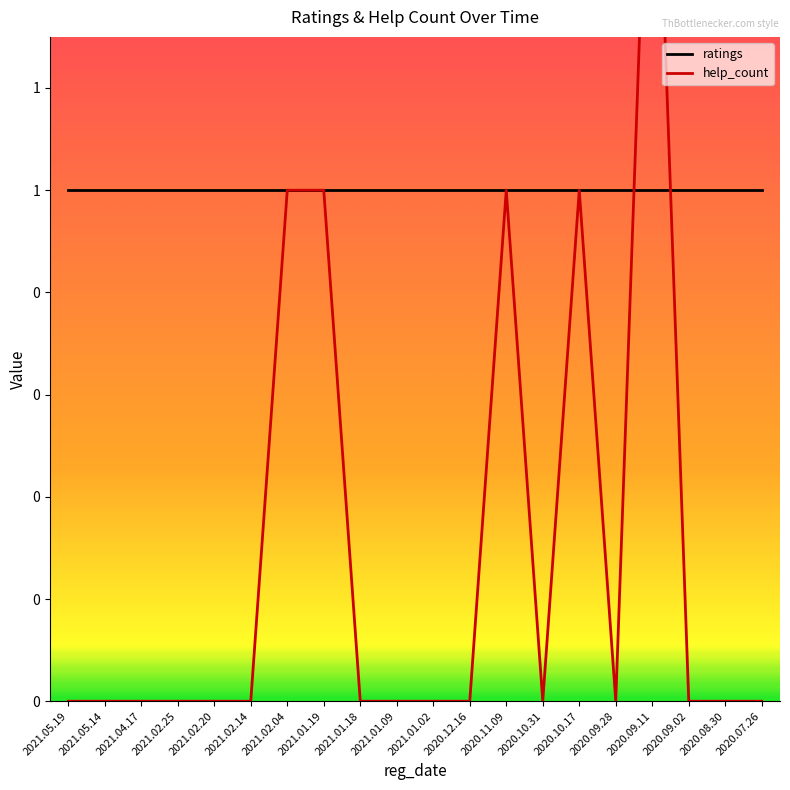

Reading left to right, list all the values displayed in this chart.

ratings: 2021.05.19=1	2021.05.14=1	2021.04.17=1	2021.02.25=1	2021.02.20=1	2021.02.14=1	2021.02.04=1	2021.01.19=1	2021.01.18=1	2021.01.09=1	2021.01.02=1	2020.12.16=1	2020.11.09=1	2020.10.31=1	2020.10.17=1	2020.09.28=1	2020.09.11=1	2020.09.02=1	2020.08.30=1	2020.07.26=1
help_count: 2021.05.19=0	2021.05.14=0	2021.04.17=0	2021.02.25=0	2021.02.20=0	2021.02.14=0	2021.02.04=1	2021.01.19=1	2021.01.18=0	2021.01.09=0	2021.01.02=0	2020.12.16=0	2020.11.09=1	2020.10.31=0	2020.10.17=1	2020.09.28=0	2020.09.11=2	2020.09.02=0	2020.08.30=0	2020.07.26=0